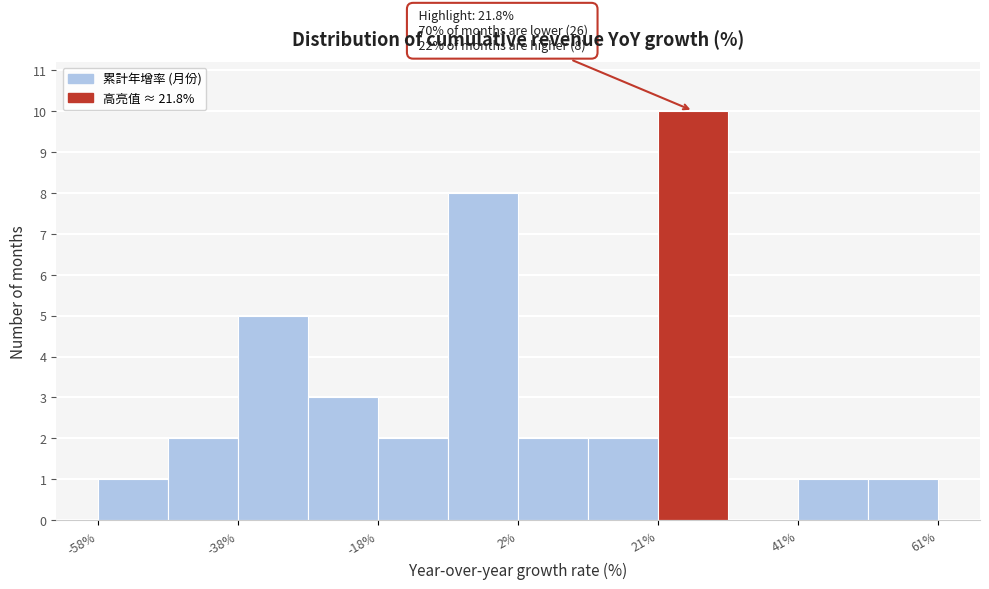

Which range on the x-axis has the tallest bar?

22 to 32